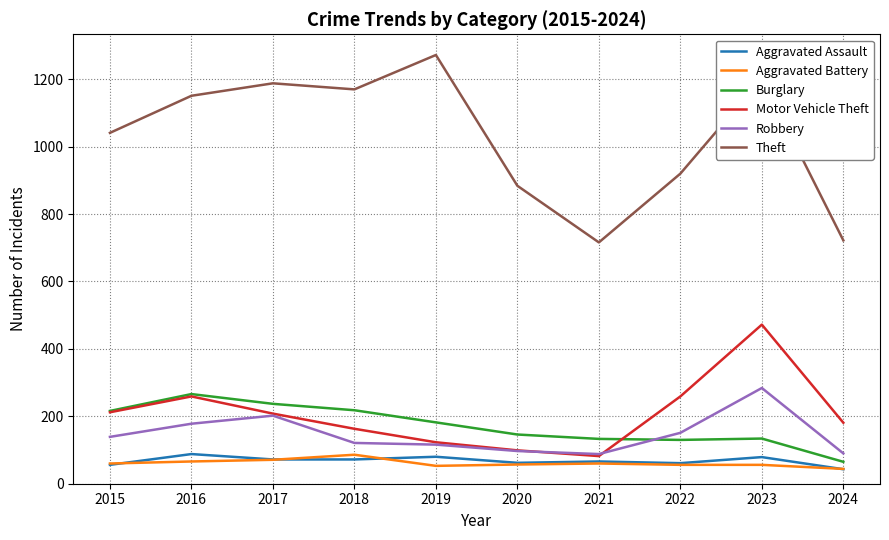

Is it true that Aggravated Battery equals 53 at 2019?

True